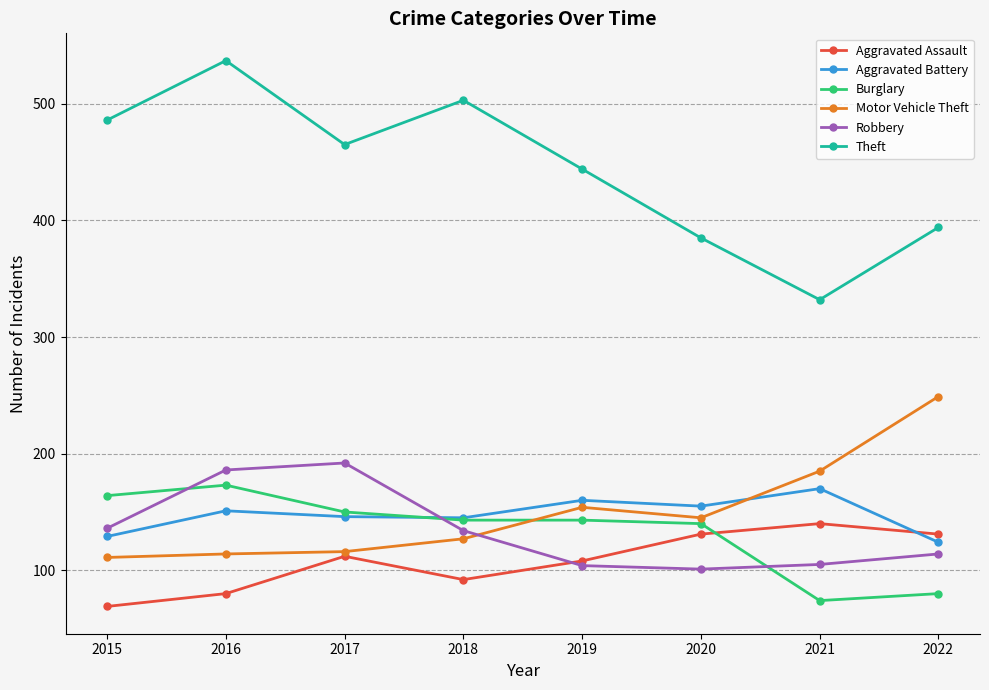

Is it true that Robbery equals 29 at 2015?

False